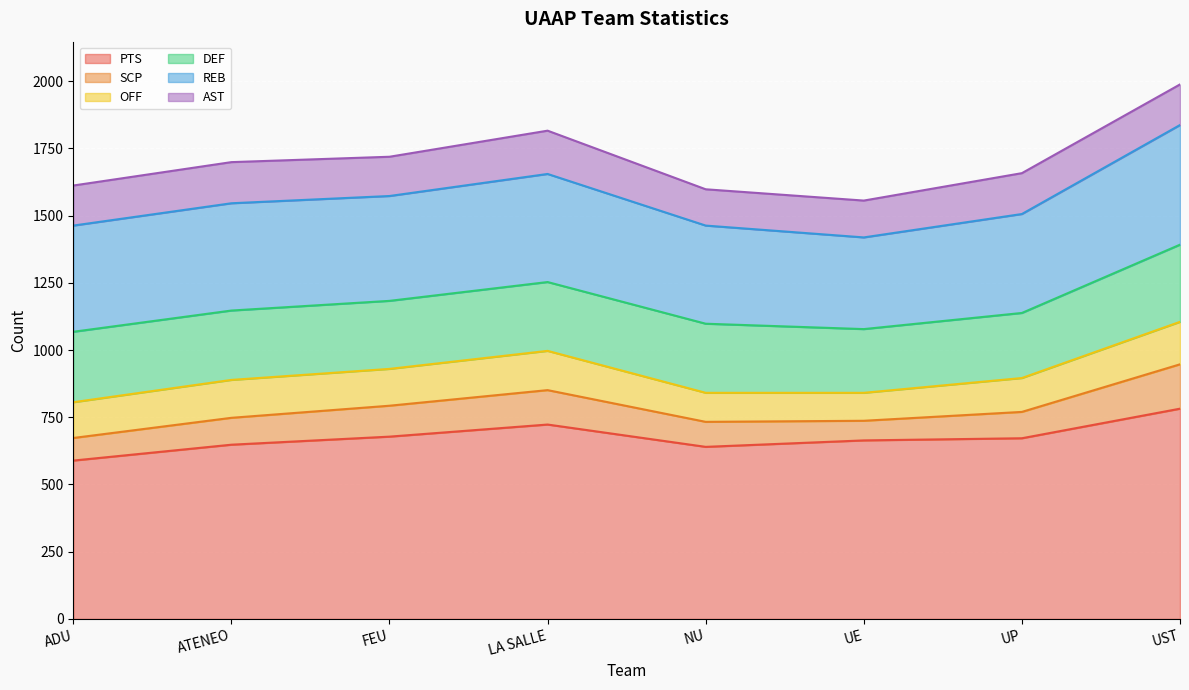

True or false: DEF has more than 2 points higher than both neighbors.

False